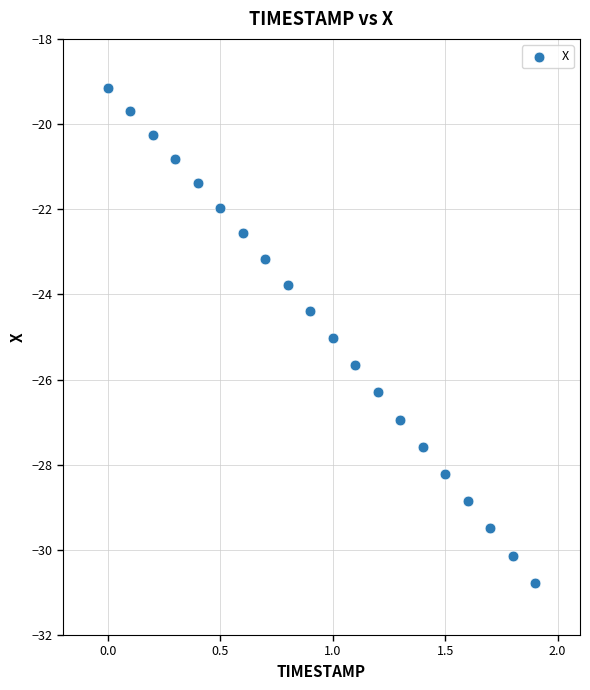

What Y value in the scatter plot is closest to -24?

-23.8